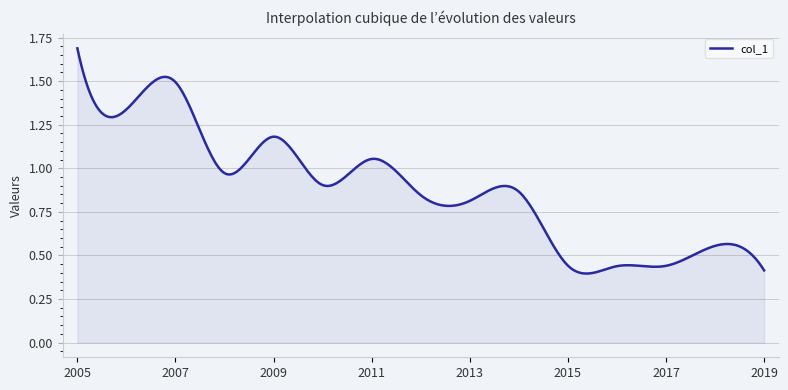

What is the greatest value displayed?

1.7